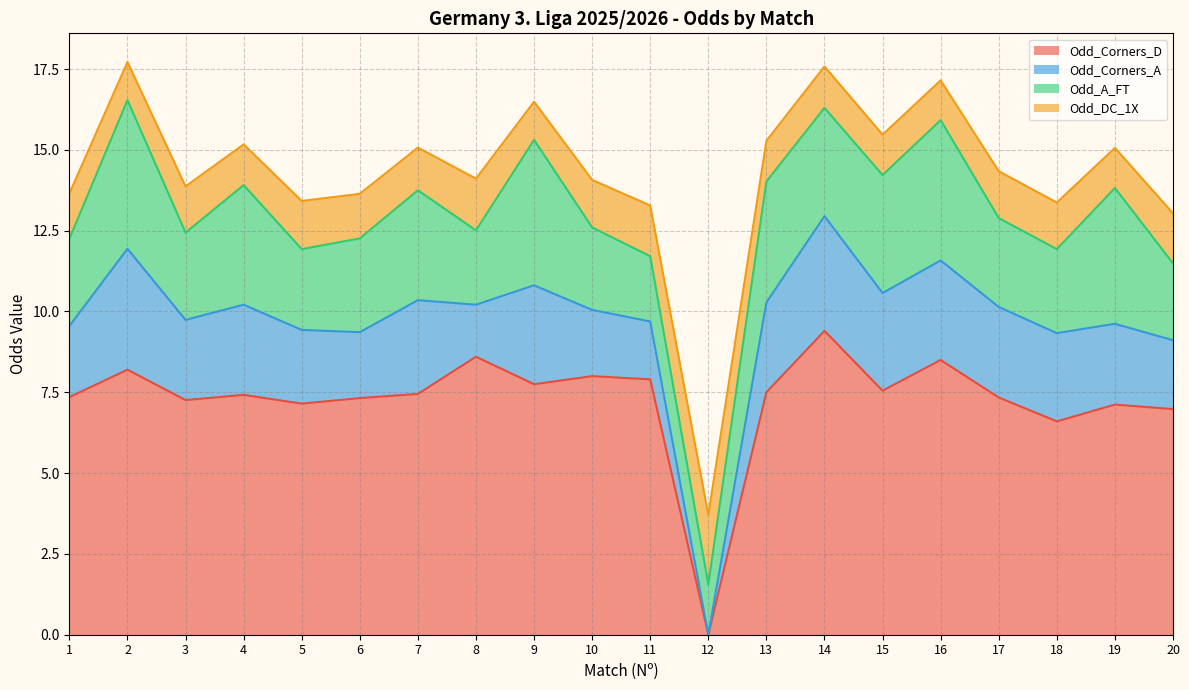

Which series has the largest range (max minus min)?

Odd_Corners_D